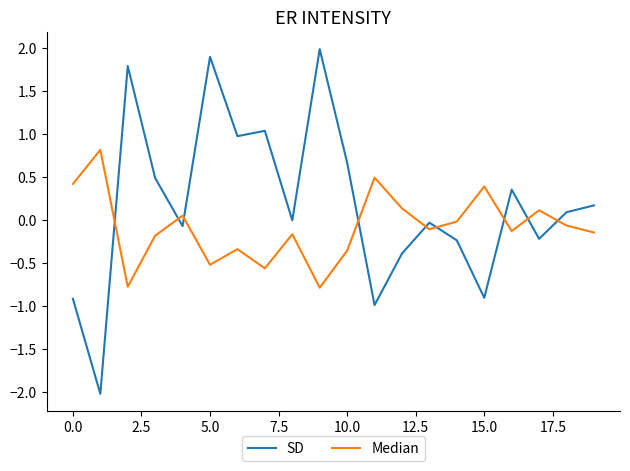

List the series in order of their peak value, lowest first.

Median, SD